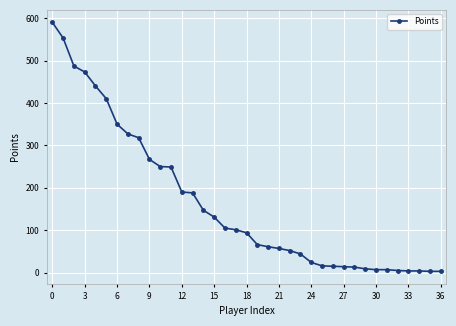

What is the average value?

164